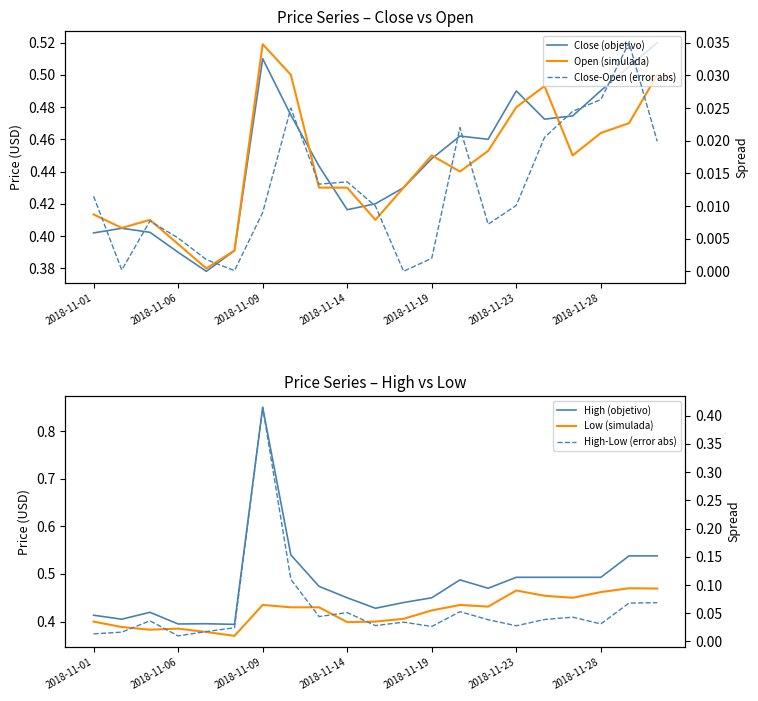

What is the difference between the Open (simulada) values at 2018-11-09 and 19?

0.1